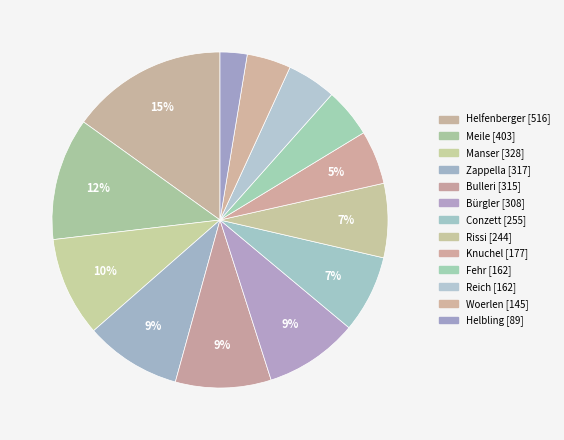

Count the number of slices in the pie.

13